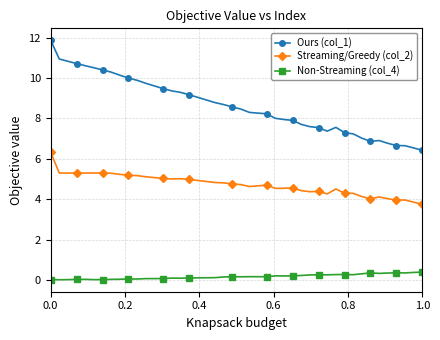

What are all the series names shown in the legend?

Ours (col_1), Streaming/Greedy (col_2), Non-Streaming (col_4)